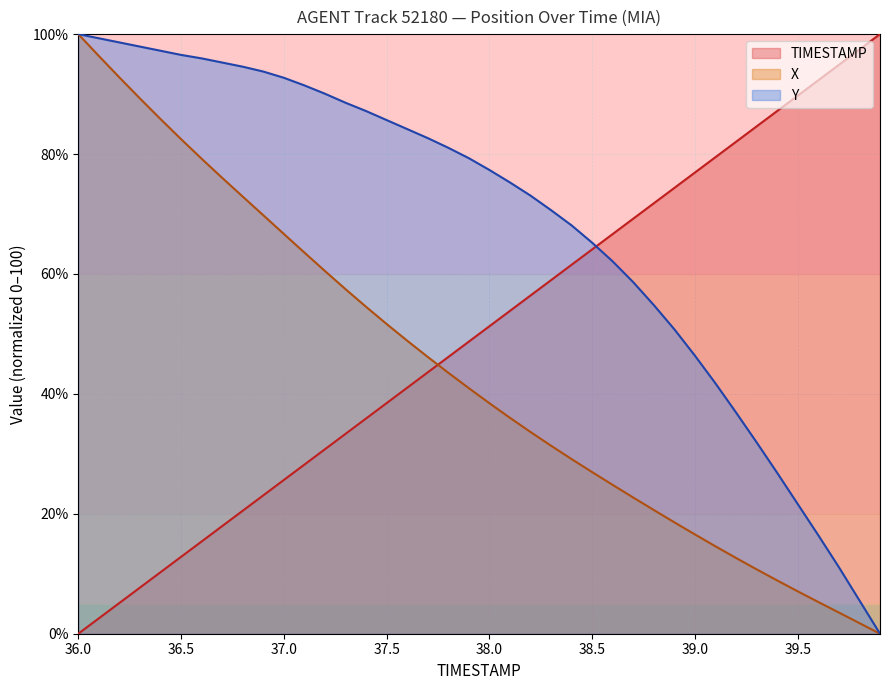

At which label does X reach its minimum?

39.9